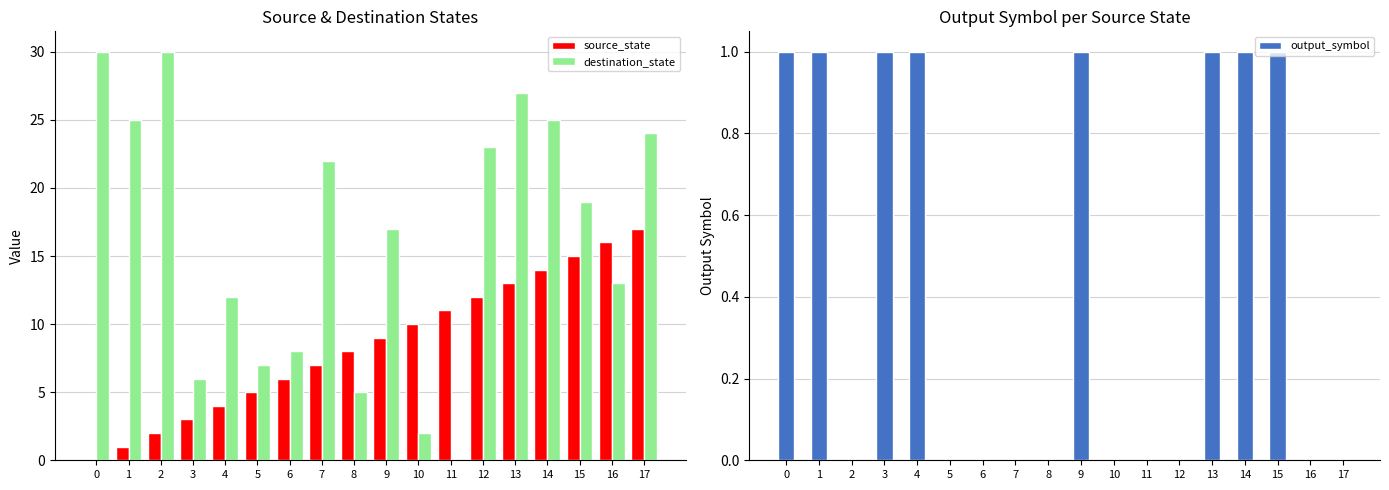

The value of source_state at 11 is 11. True or false?

True